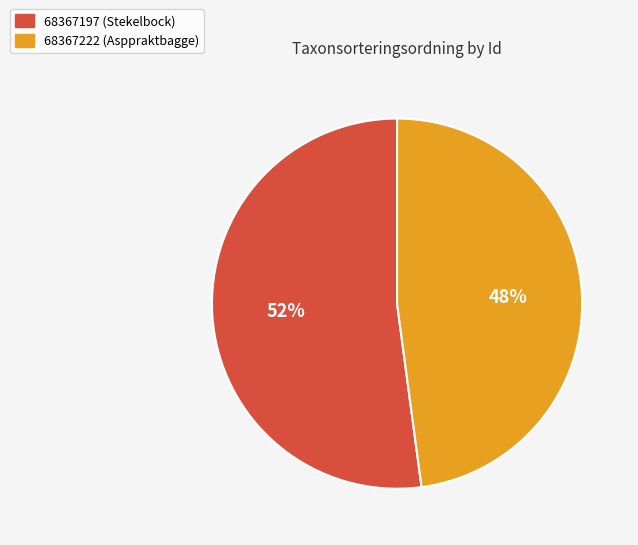

Do 68367222 (Asppraktbagge) and 68367197 (Stekelbock) together represent more than half of the pie?

Yes